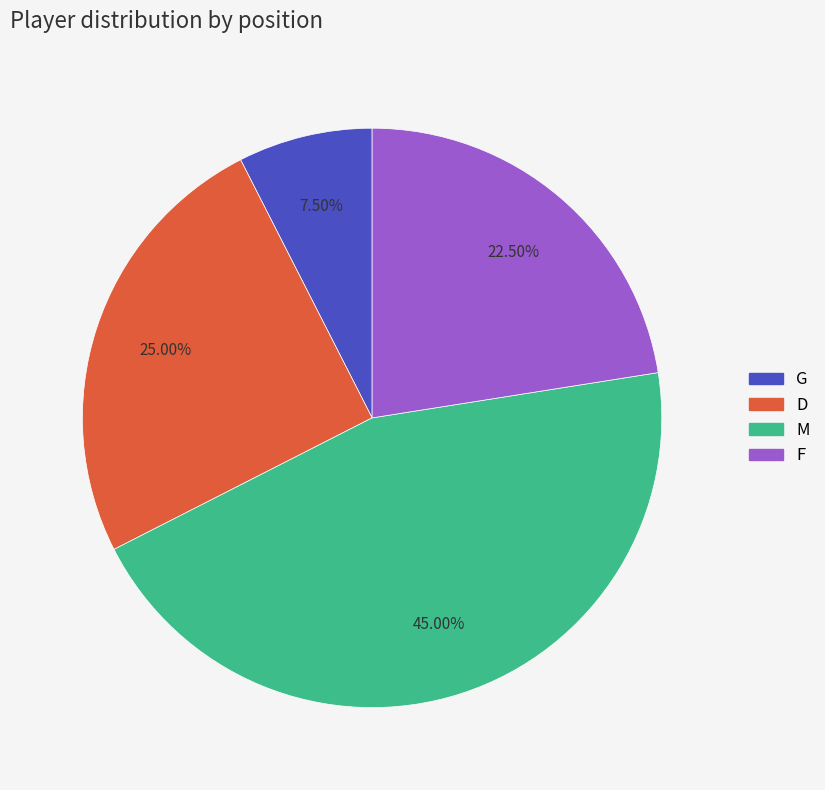

What is the ratio of the value at G to the value at D?

0.3